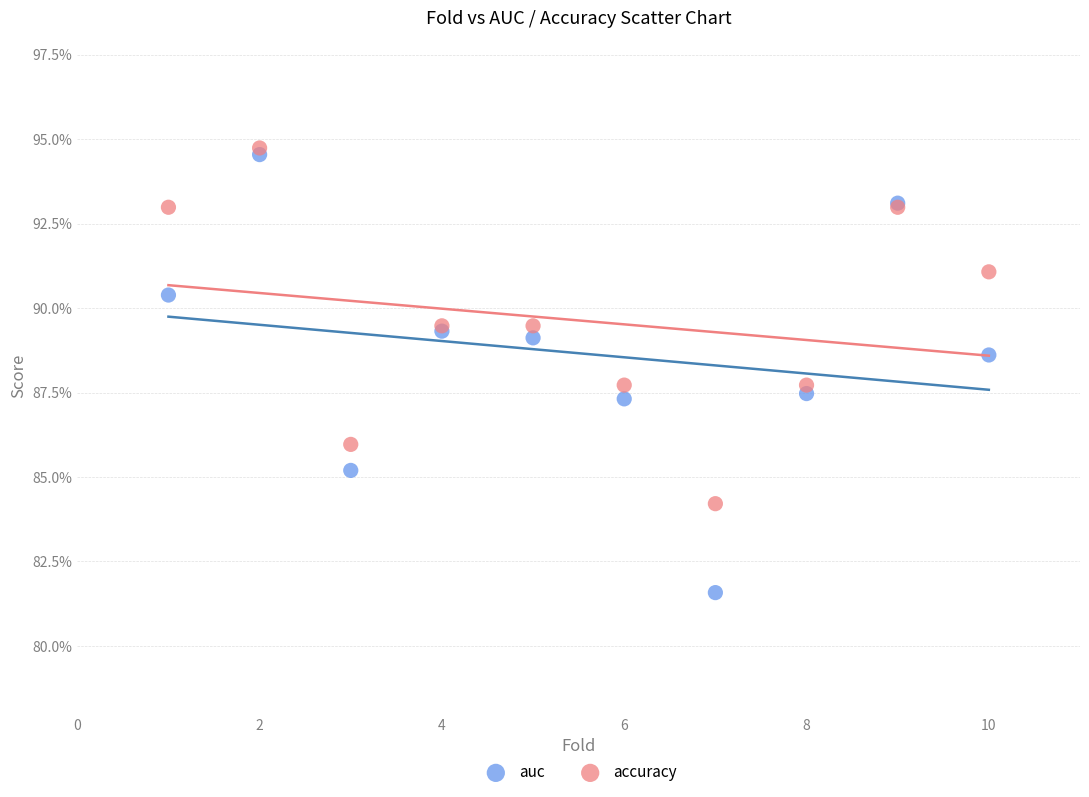

What are all the series names shown in the legend?

auc, accuracy